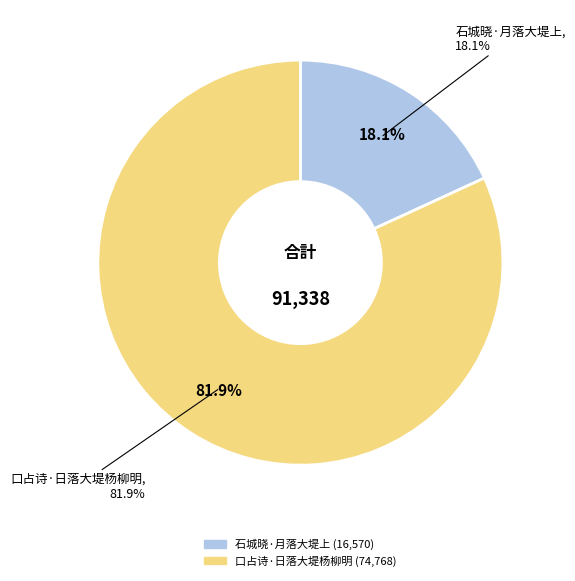

What is the largest slice in the pie chart?

口占诗·日落大堤杨柳明